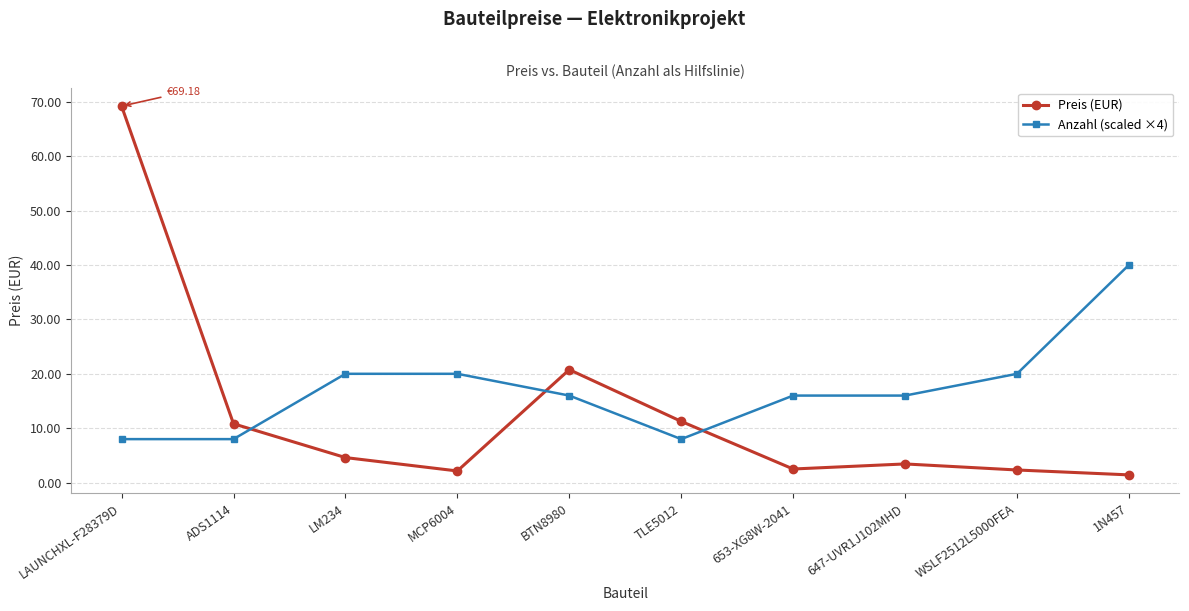

True or false: Preis (EUR) and Anzahl (scaled ×4) intersect in this chart.

True